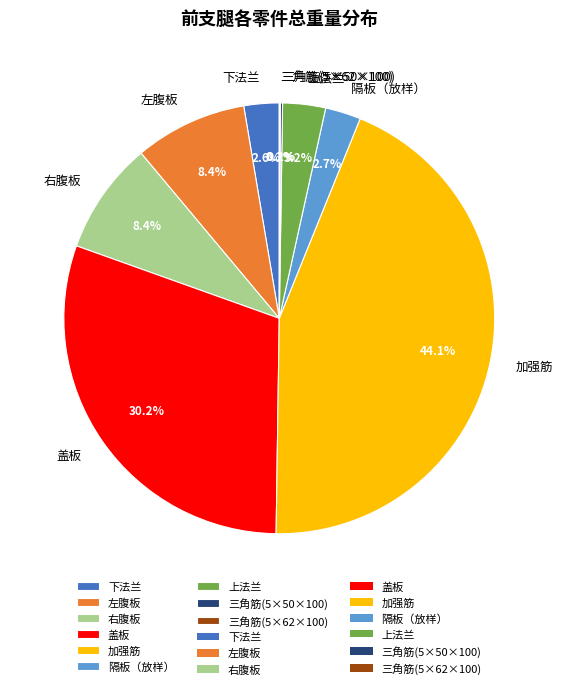

Approximately how many times larger is the value at 盖板 compared to 上法兰?

9.4